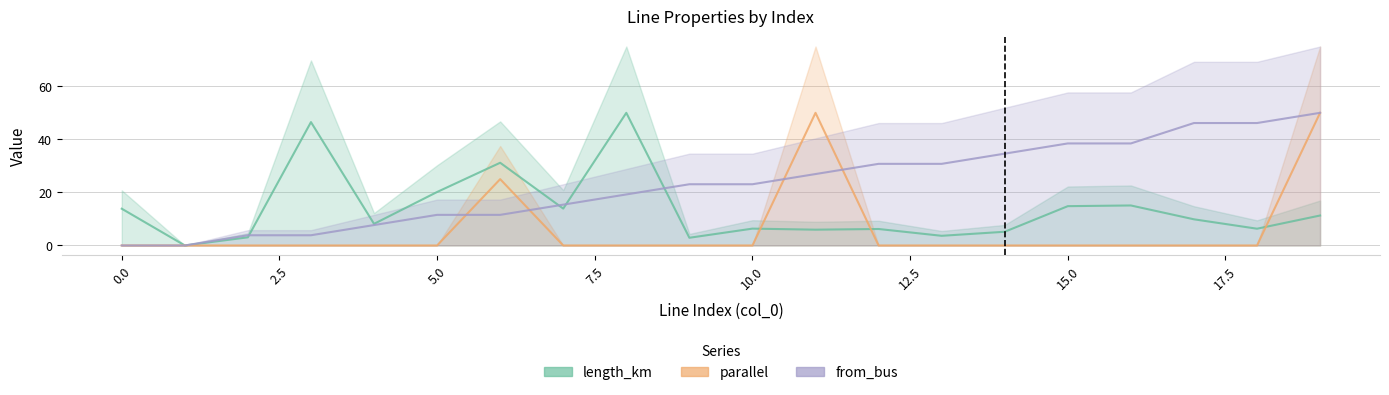

At which category does the chart reach its minimum across all series?

1